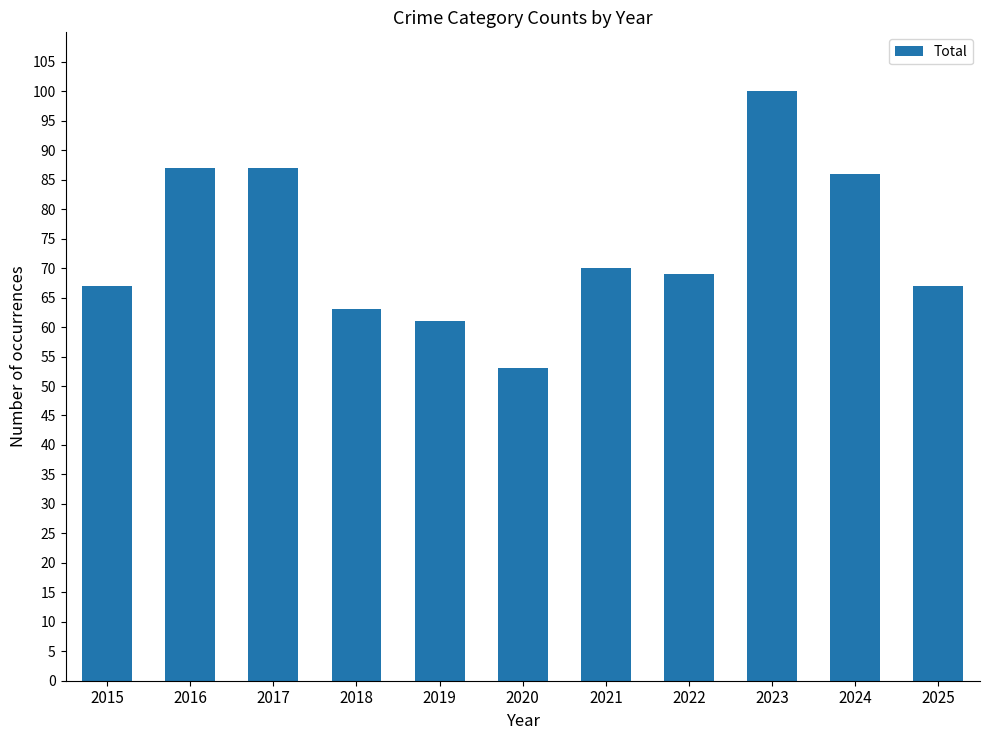

Approximately how many times larger is the value at 2020 compared to 2021?

0.8